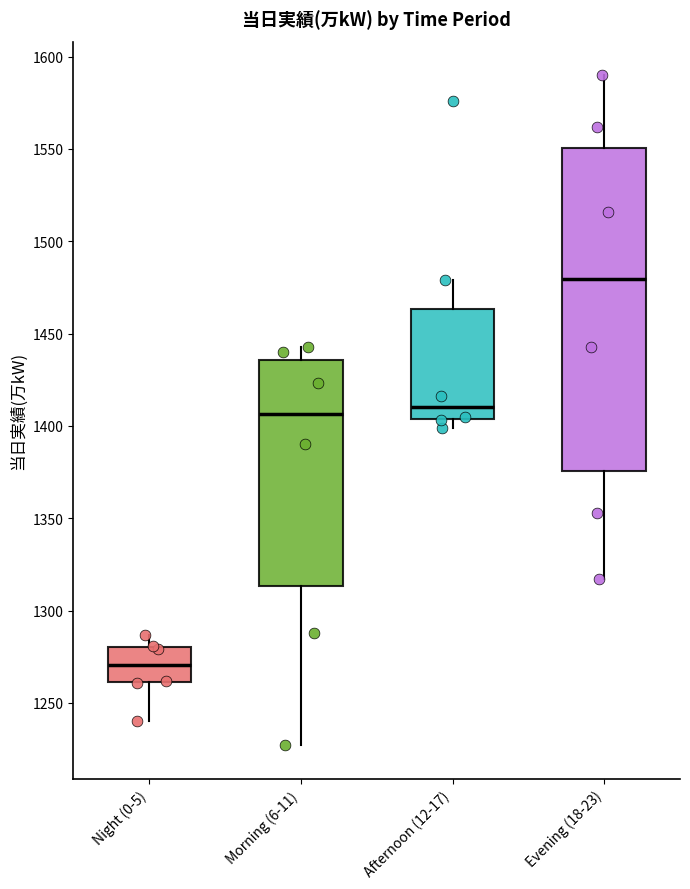

Which box is the tallest, from its lower edge to its upper edge?

Evening (18-23)